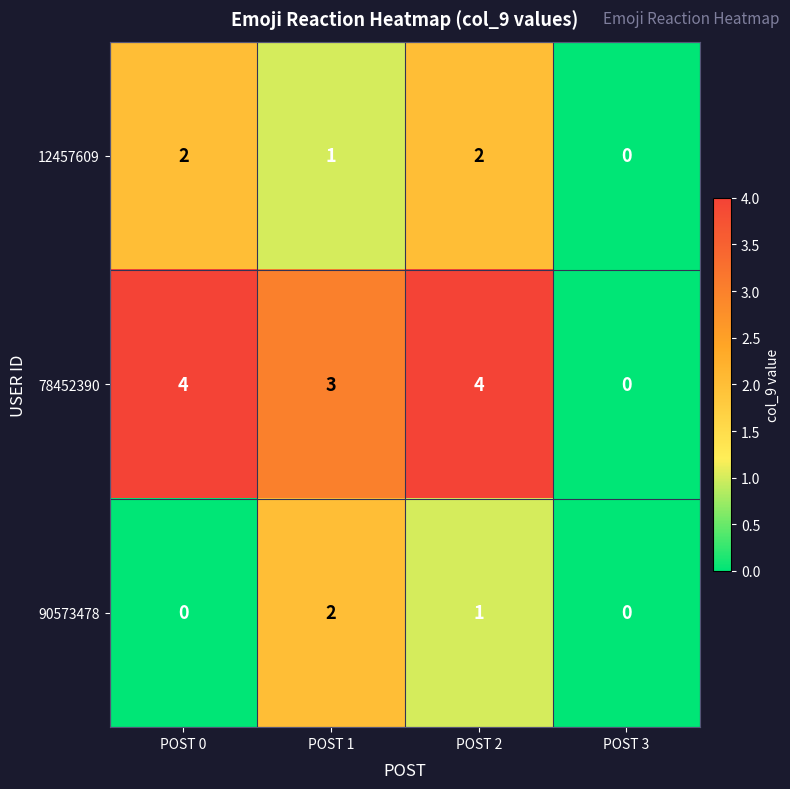

How many 78452390 values are between 3 and 4?

3